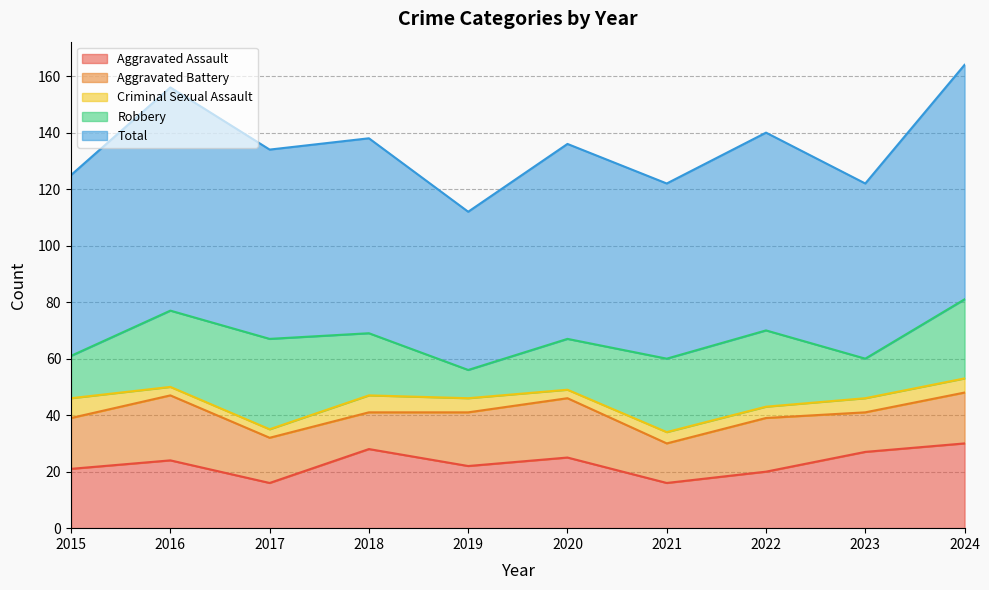

What is the average value of the Aggravated Battery series?

18